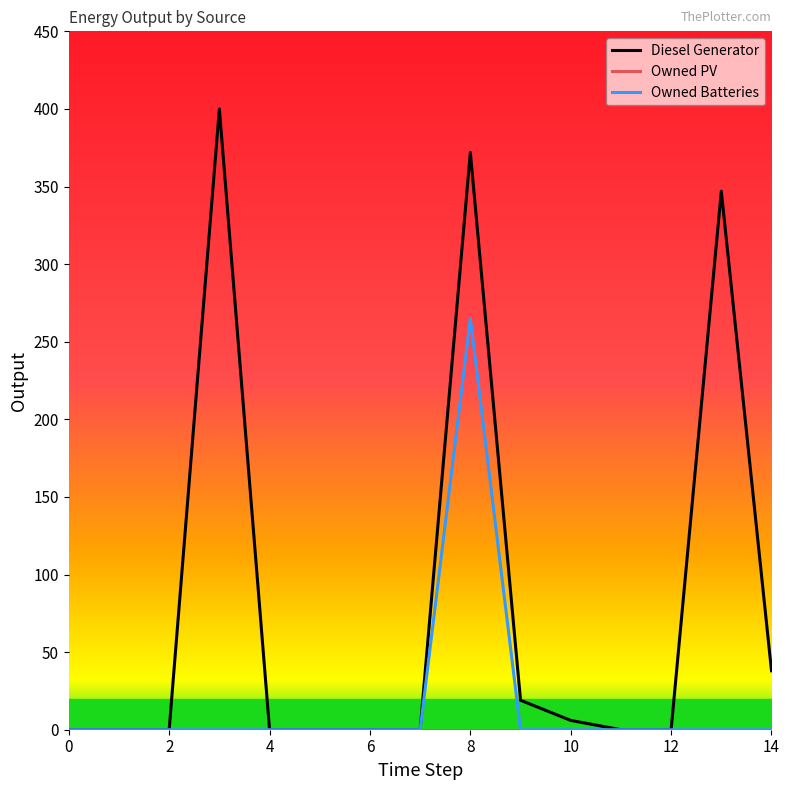

What is the maximum value shown in the chart?

400